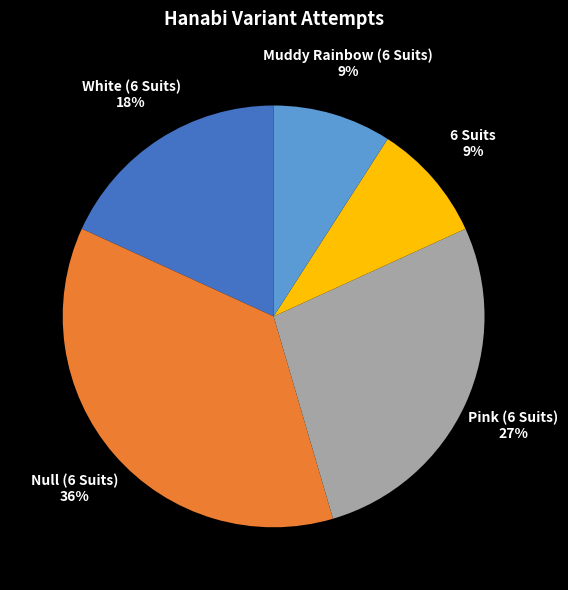

To the nearest percent, what is the difference between the largest and smallest slice percentages?

27%